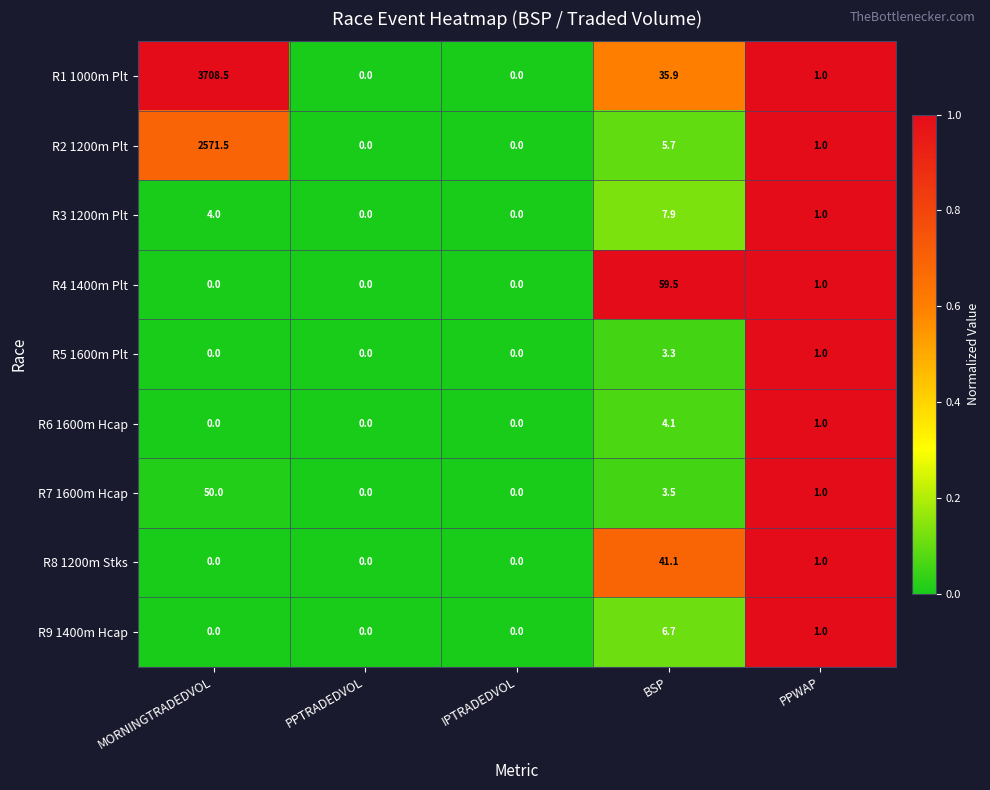

What is the difference between the R4 1400m Plt values at MORNINGTRADEDVOL and BSP?

59.5